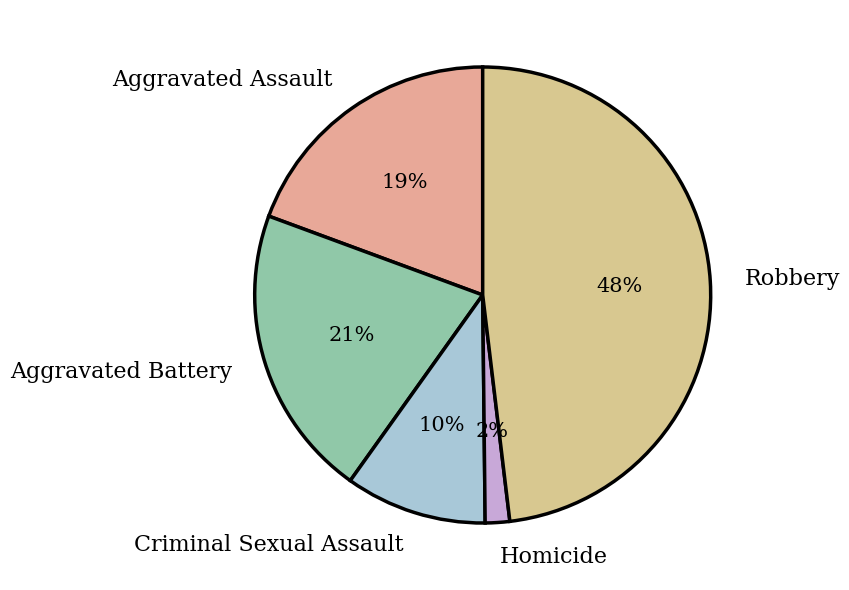

Rank the categories by value from lowest to highest.

Homicide, Criminal Sexual Assault, Aggravated Assault, Aggravated Battery, Robbery